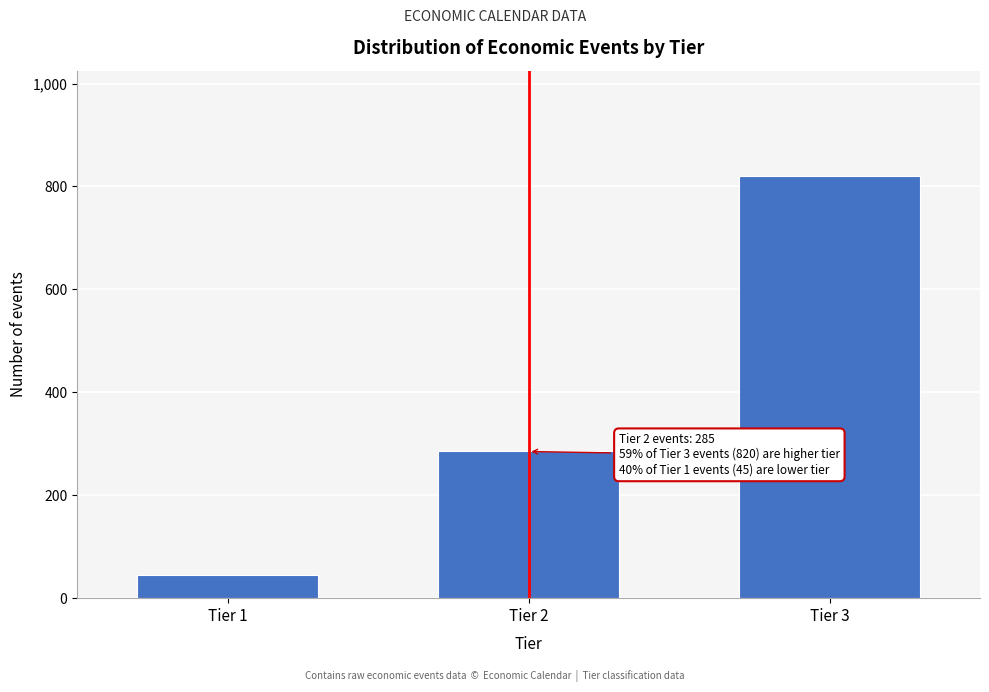

Reading right to left, extract all data points from this chart.

Tier 3=820	Tier 2=285	Tier 1=45